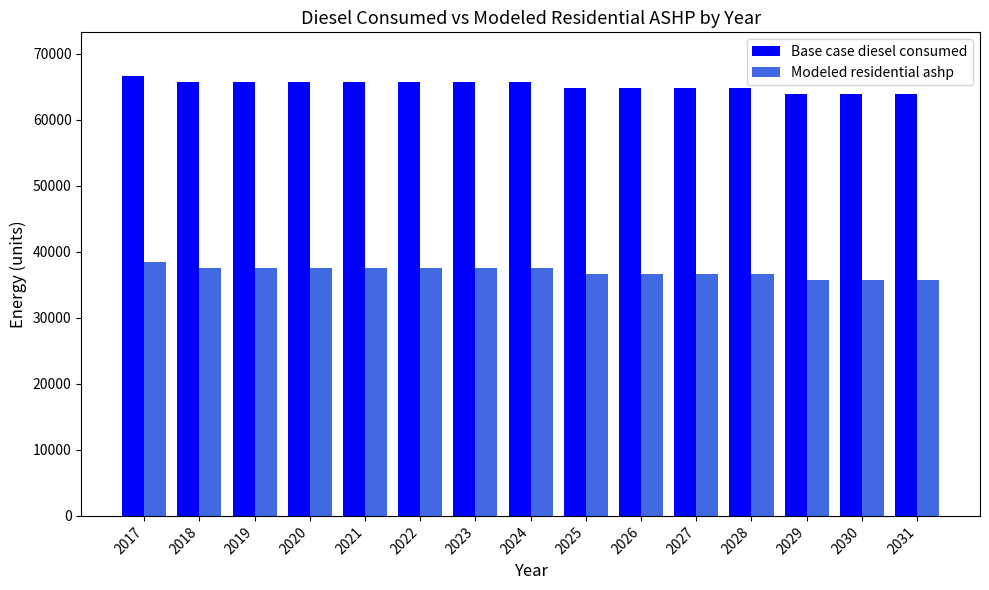

The Base case diesel consumed series shows 95132.4 at 2028. True or false?

False